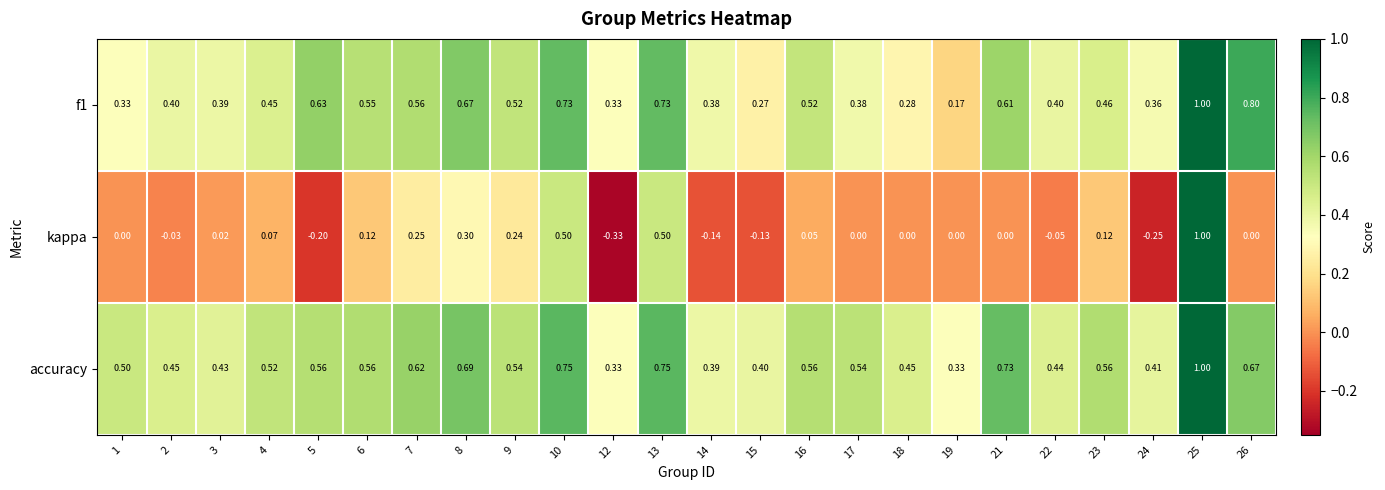

Which series has the largest total across all categories?

accuracy